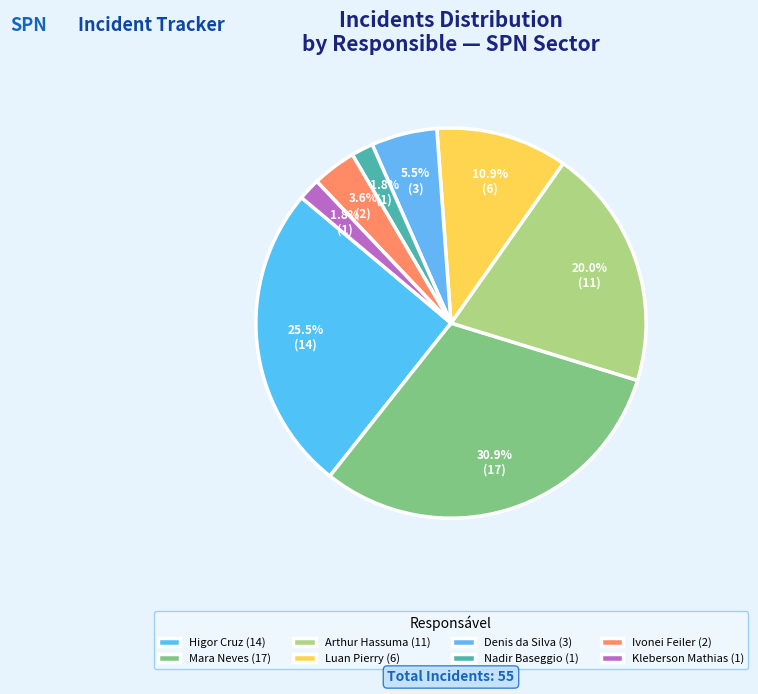

Count the number of slices in the pie.

8